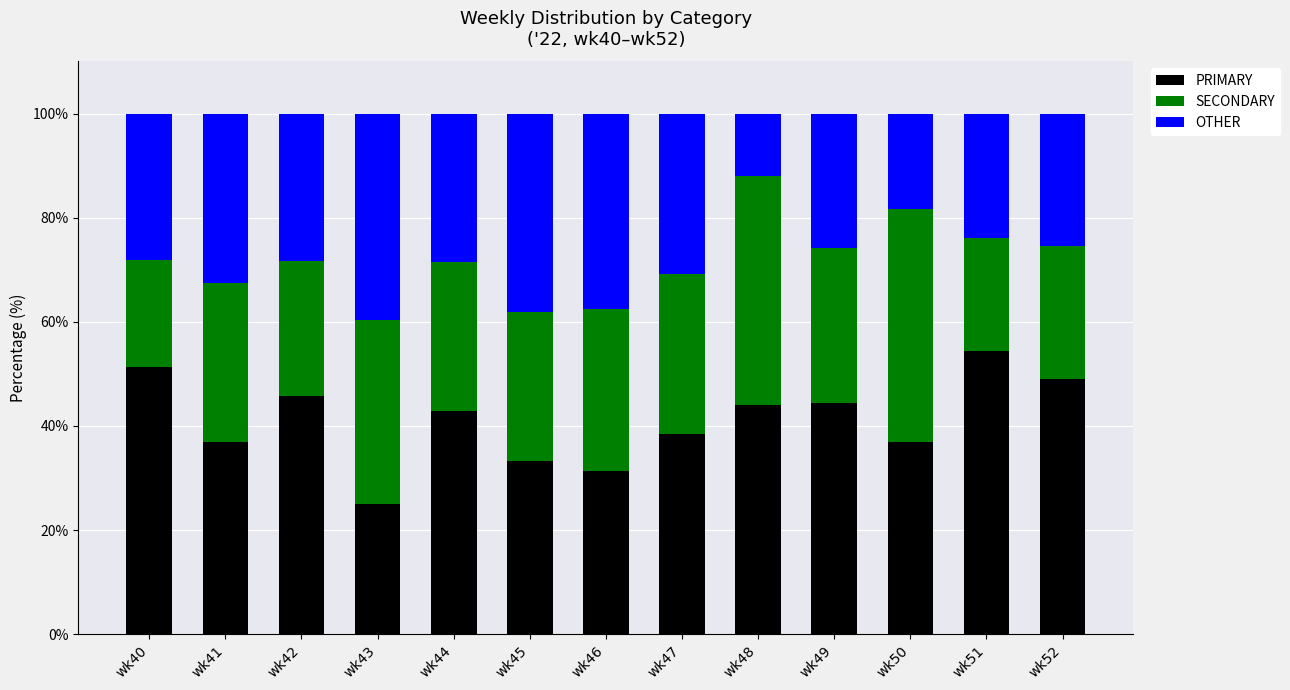

What is the total value across all series at wk49?

100.0